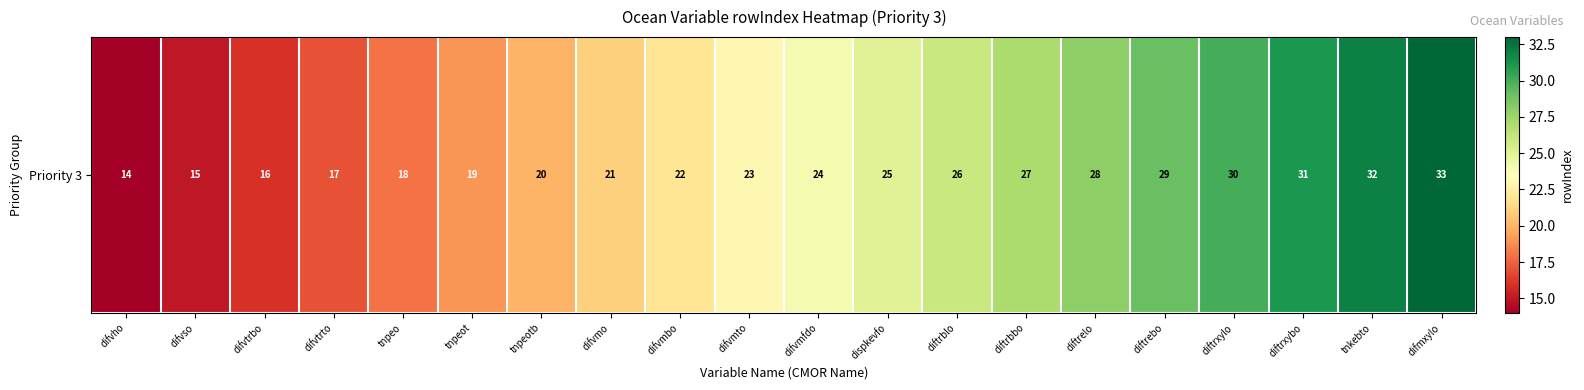

What is the difference between the maximum and second lowest values?

18